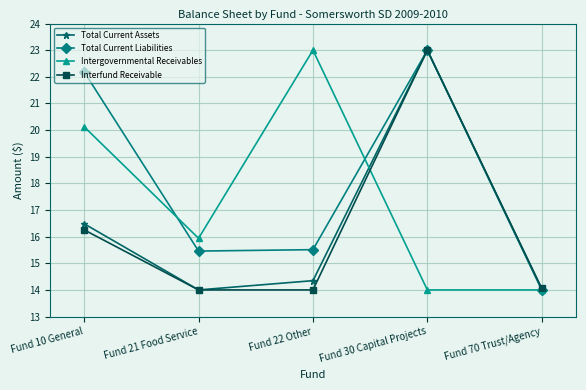

Where is the first local maximum for Intergovernmental Receivables?

Fund 22 Other